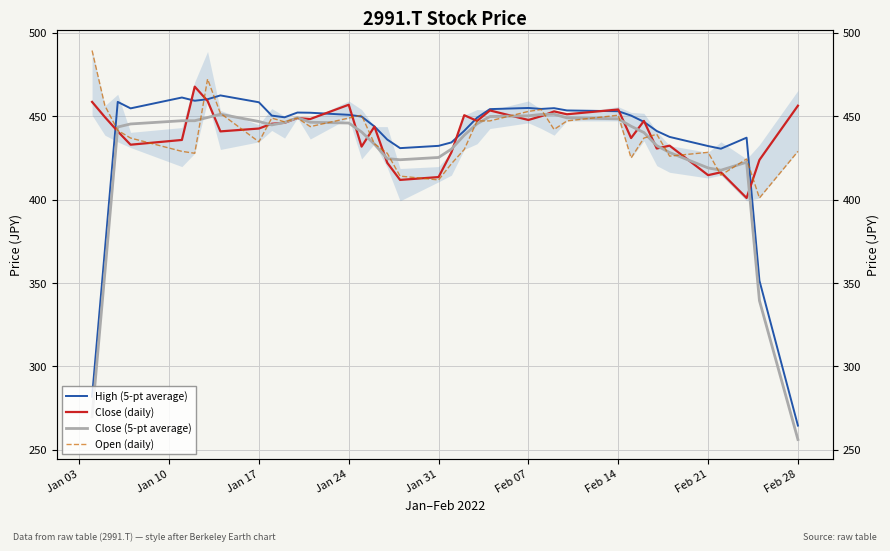

List the series in order of their peak value, lowest first.

Close (5-pt average), High (5-pt average), Close (daily), Open (daily)